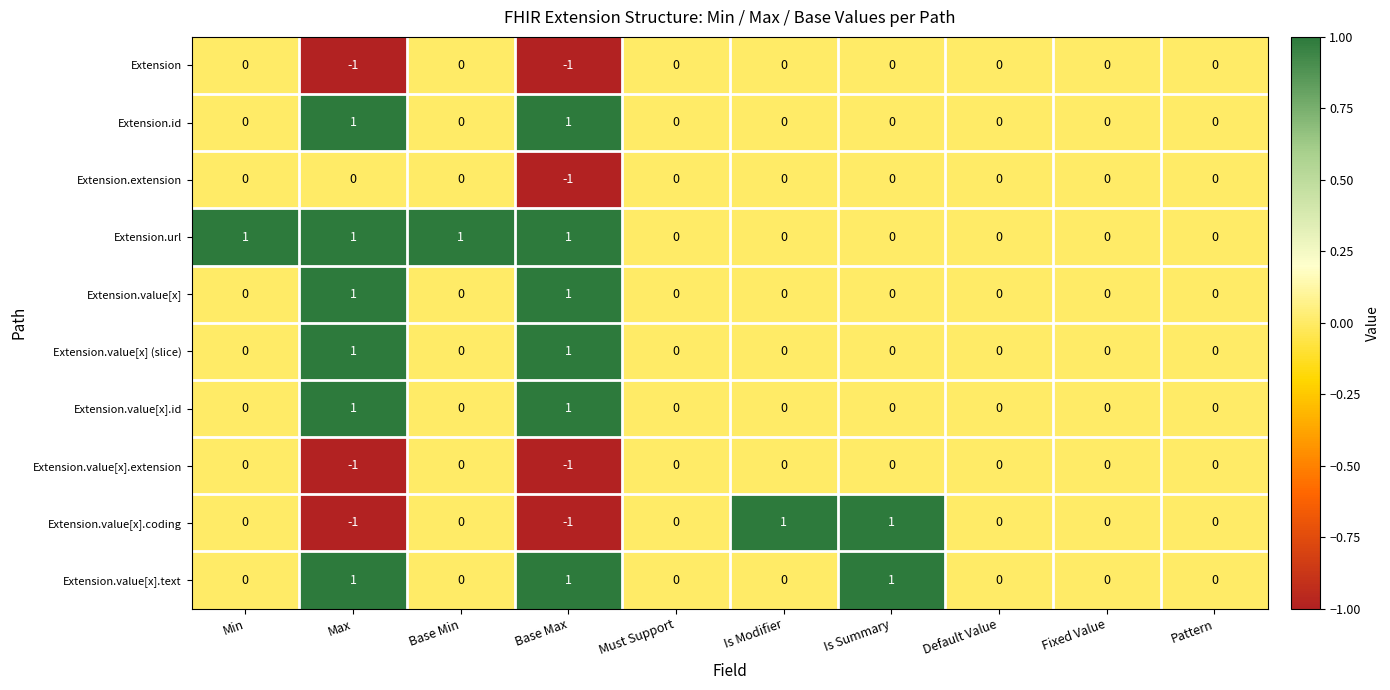

How many Extension.value[x].coding values are between 0 and 1?

8